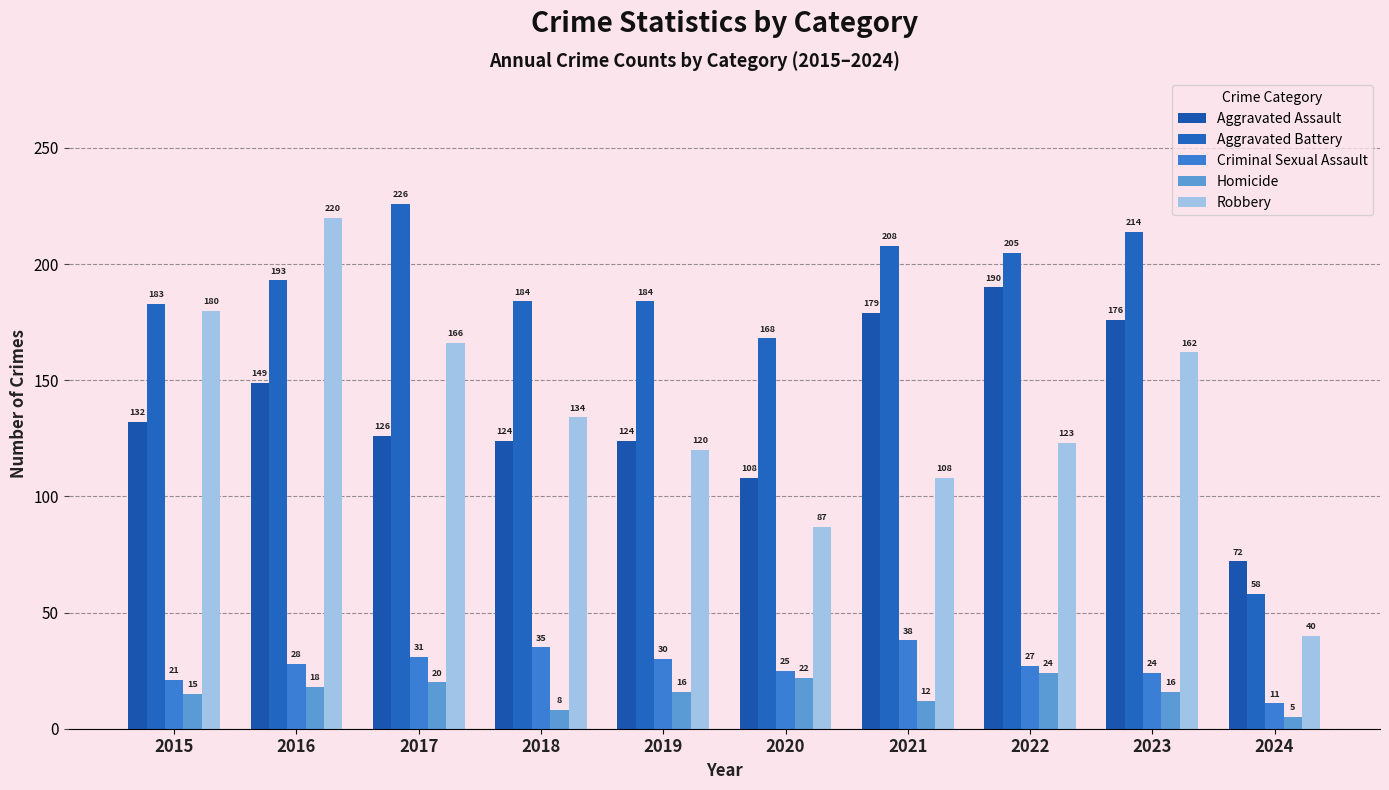

What is the value of the Aggravated Assault bar at the 6th from the left?

108